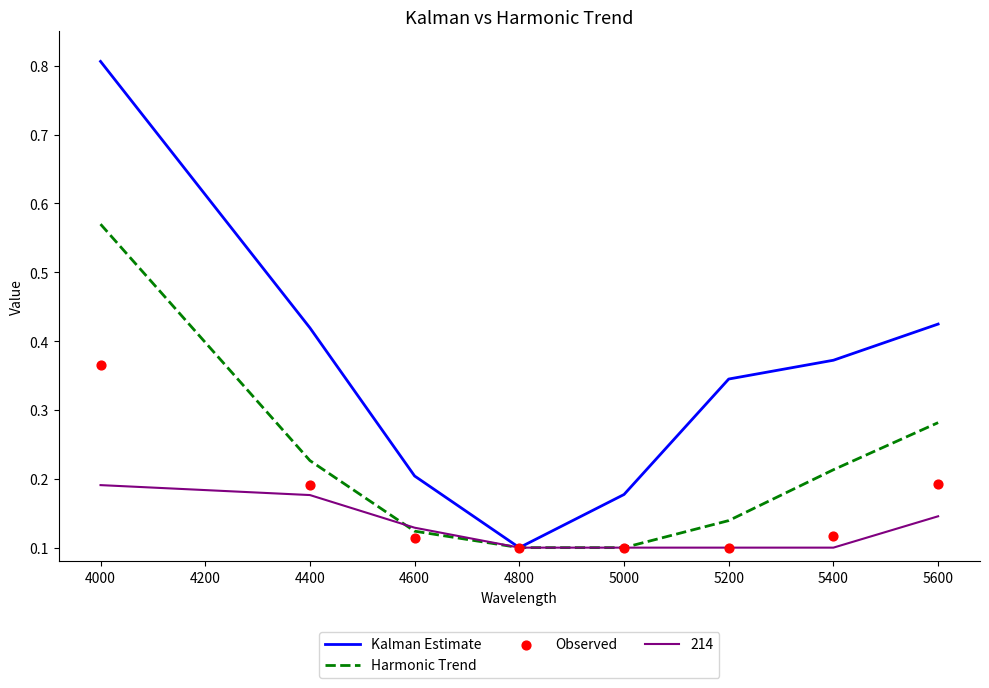

At how many categories does at least one series exceed 0?

8